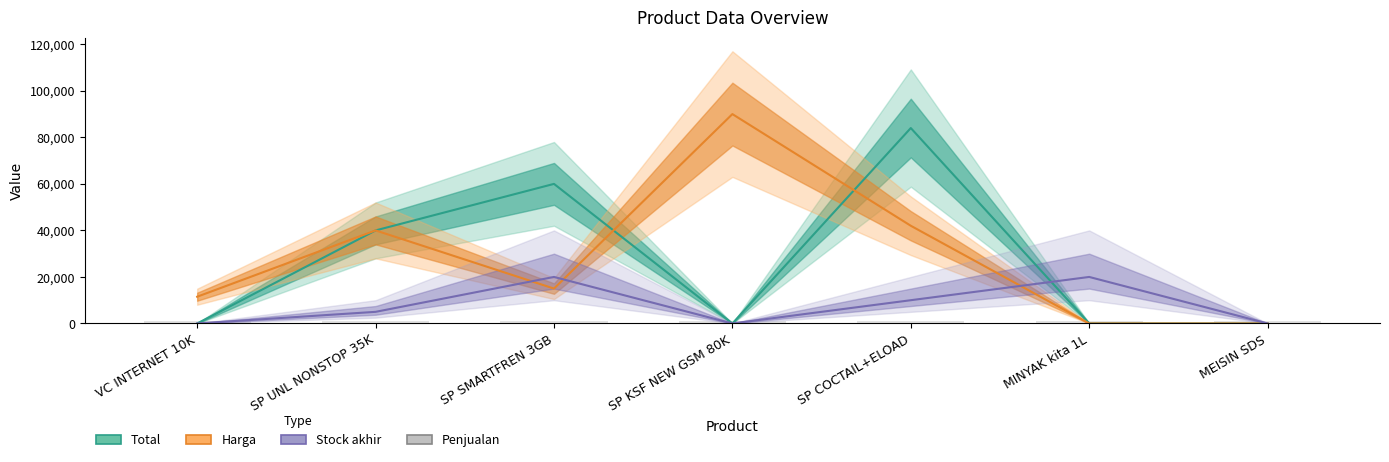

At which label does Stock akhir first exceed 5000?

SP SMARTFREN 3GB